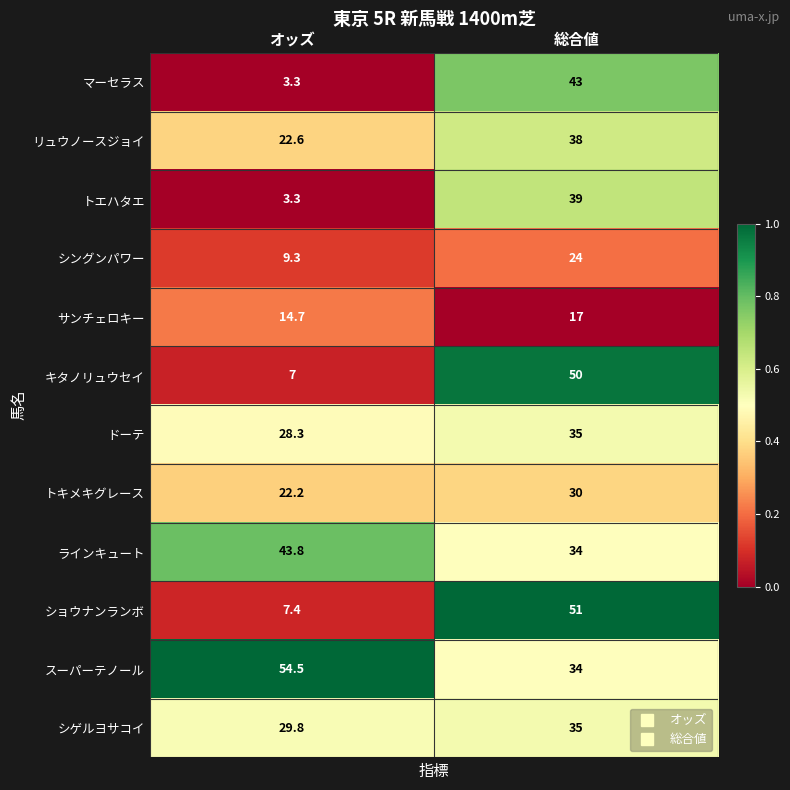

Between オッズ and 総合値, which series saw the biggest shift?

ショウナンランボ